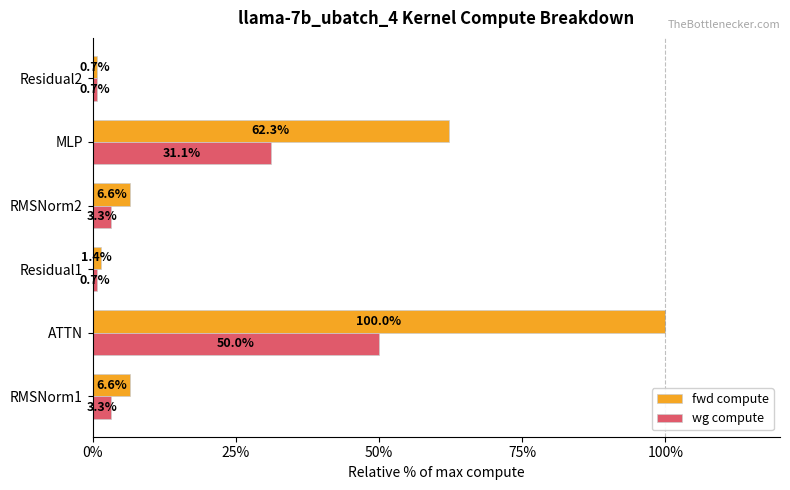

The wg compute series shows 17.7 at MLP. True or false?

False